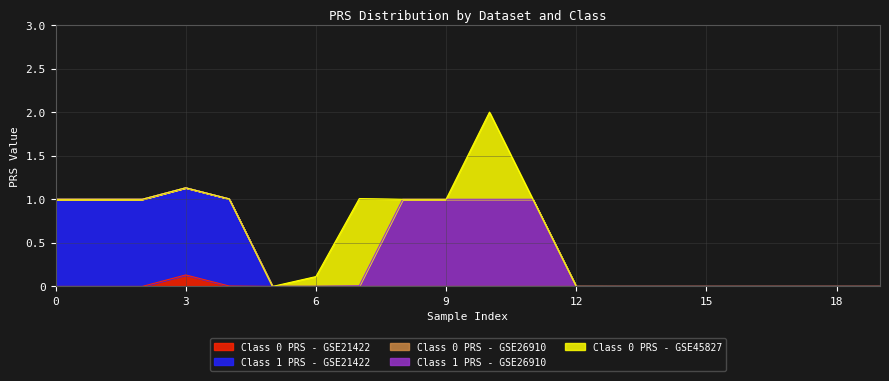

Where do Class 1 PRS - GSE21422 and Class 0 PRS - GSE21422 first cross each other?

4 and 5